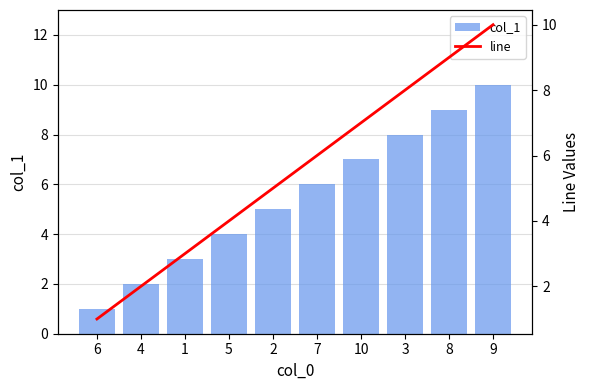

At 6, list the series in order from smallest to largest.

col_1, line